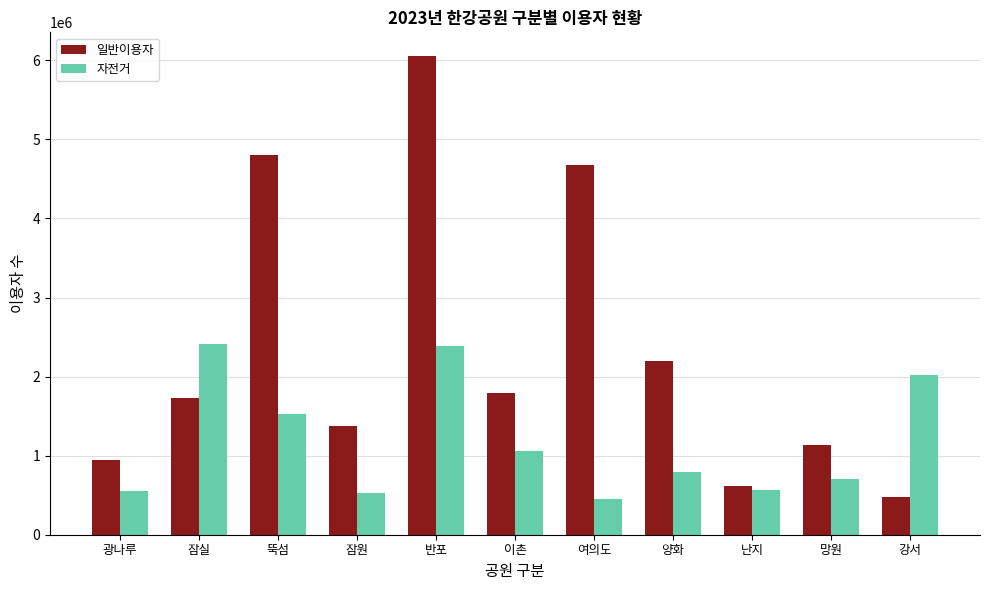

Where does the 자전거 series first go above 799087?

잠실